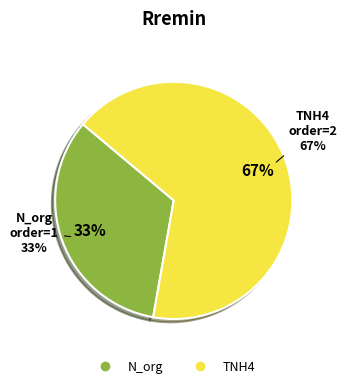

Which category has the smallest portion of the pie?

N_org